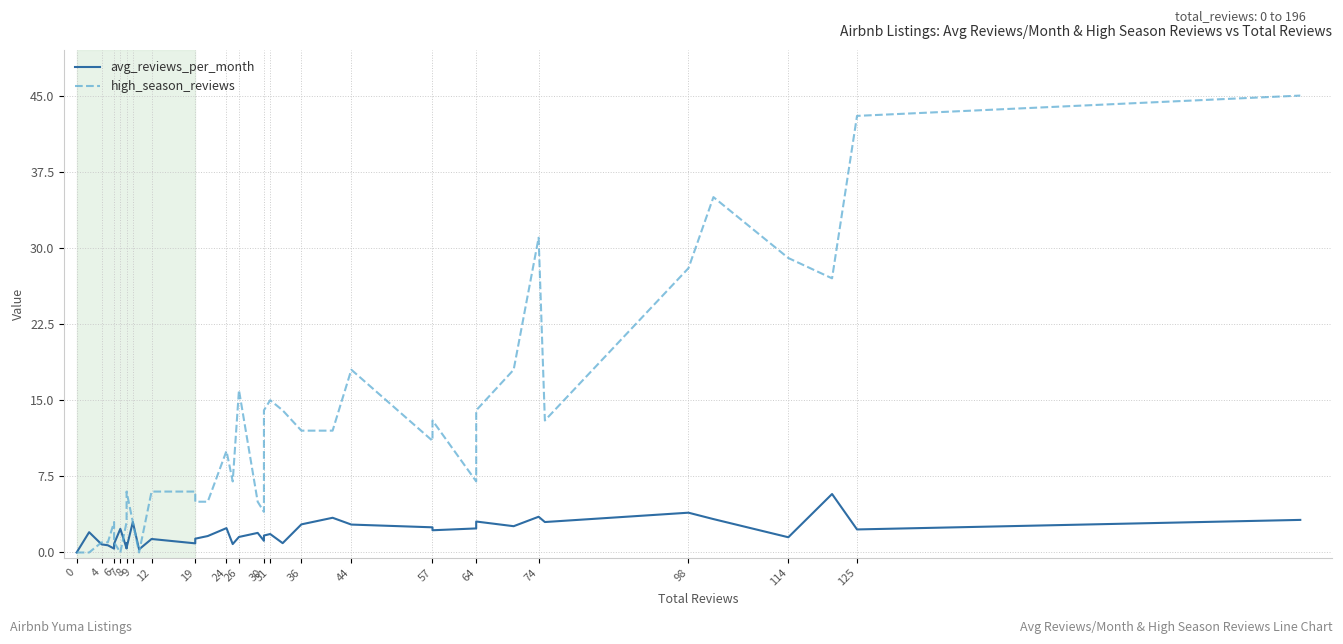

Is this an area chart (filled region under the line)?

No